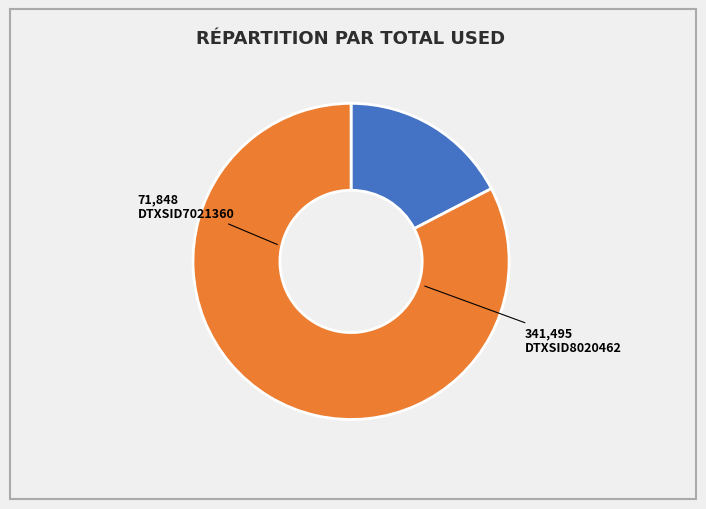

Which category has the biggest portion of the pie?

DTXSID8020462